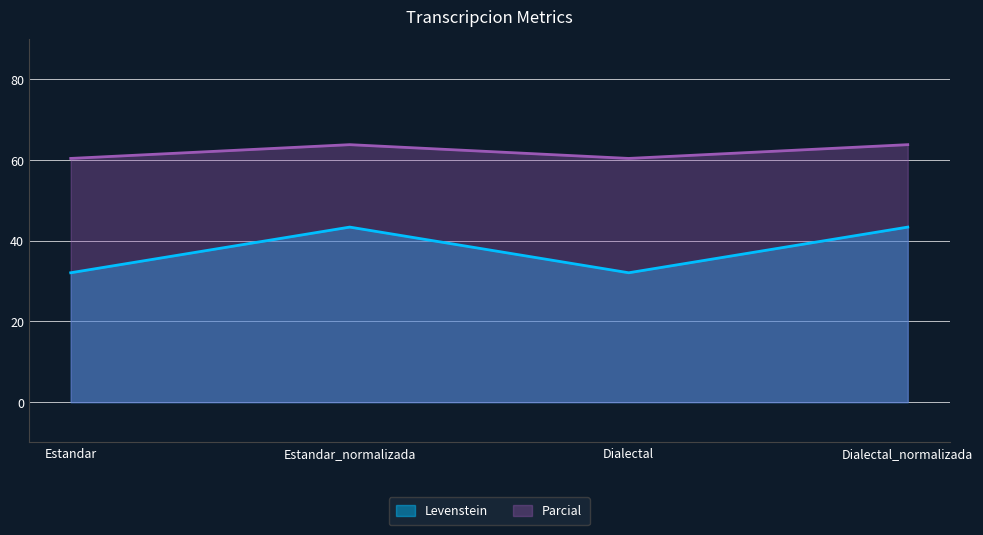

What is the average value of the Parcial series?

62.1